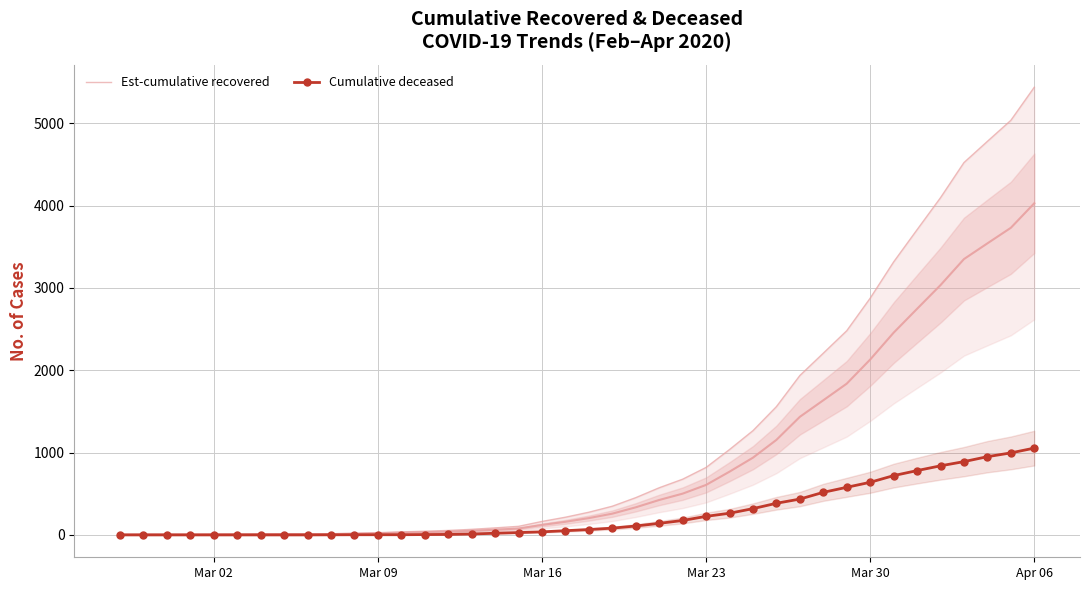

What are all the series names shown in the legend?

Est-cumulative recovered, Cumulative deceased